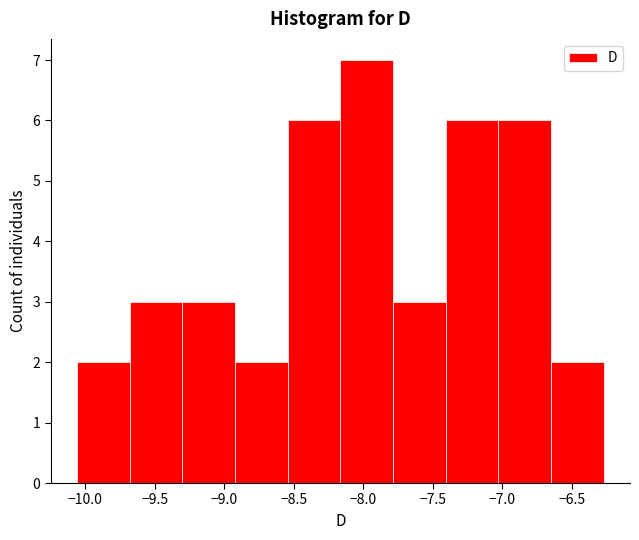

Reading left to right, list every bar in this chart as the range it spans on the x-axis followed by its height. Neither the bar edges nor the heights are printed on the chart, so give them approximately, as read against the axes.

-10.05 to -9.70: 2
-9.70 to -9.30: 3
-9.30 to -8.90: 3
-8.90 to -8.55: 2
-8.55 to -8.15: 6
-8.15 to -7.80: 7
-7.80 to -7.40: 3
-7.40 to -7.05: 6
-7.05 to -6.65: 6
-6.65 to -6.25: 2